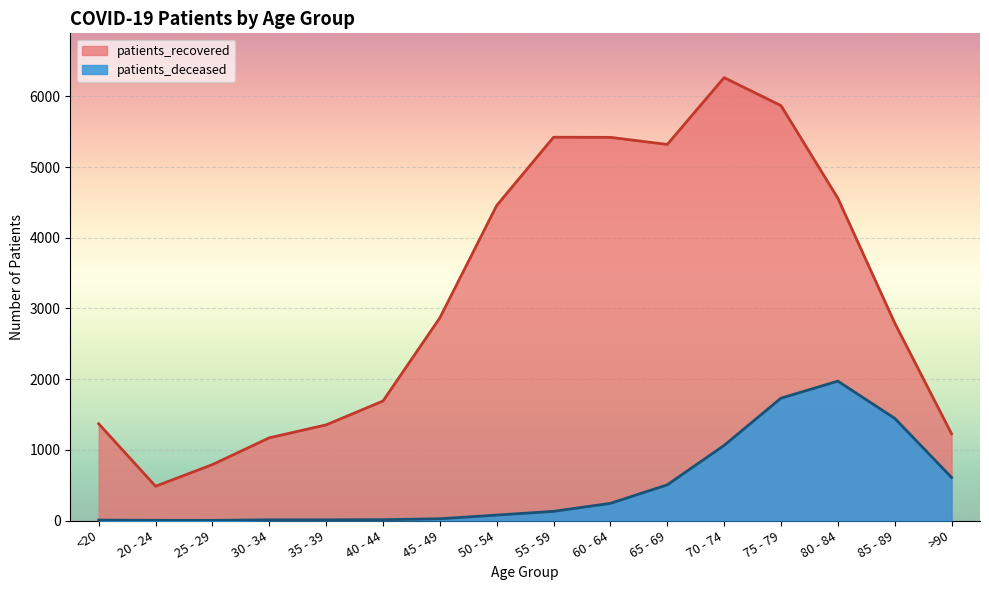

Is the value of patients_deceased at 30 - 34 greater than the value of patients_recovered at 20 - 24?

No